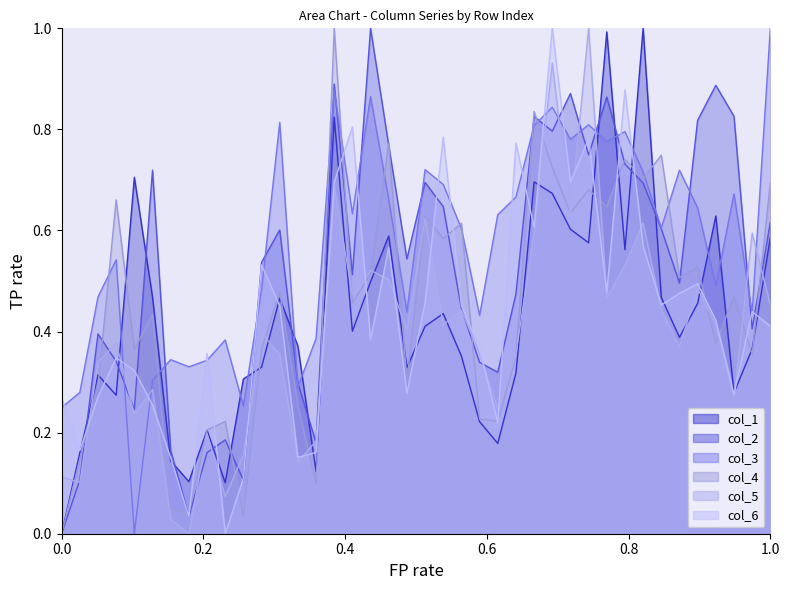

What is the value of the col_3 point at the 16th from the left?

0.9